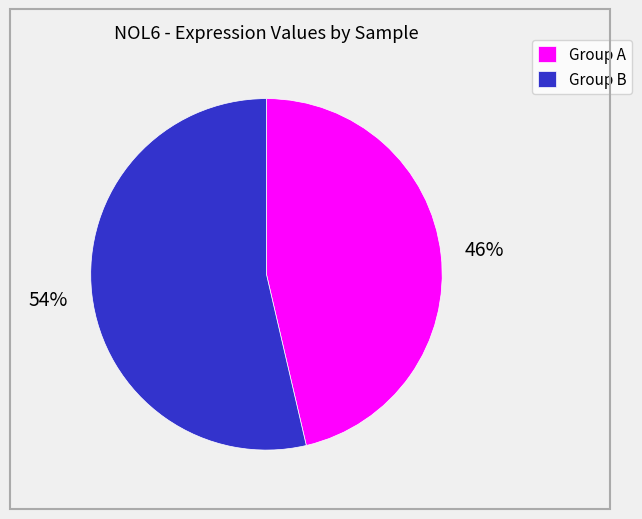

Between Group B and Group A, which is larger?

Group B